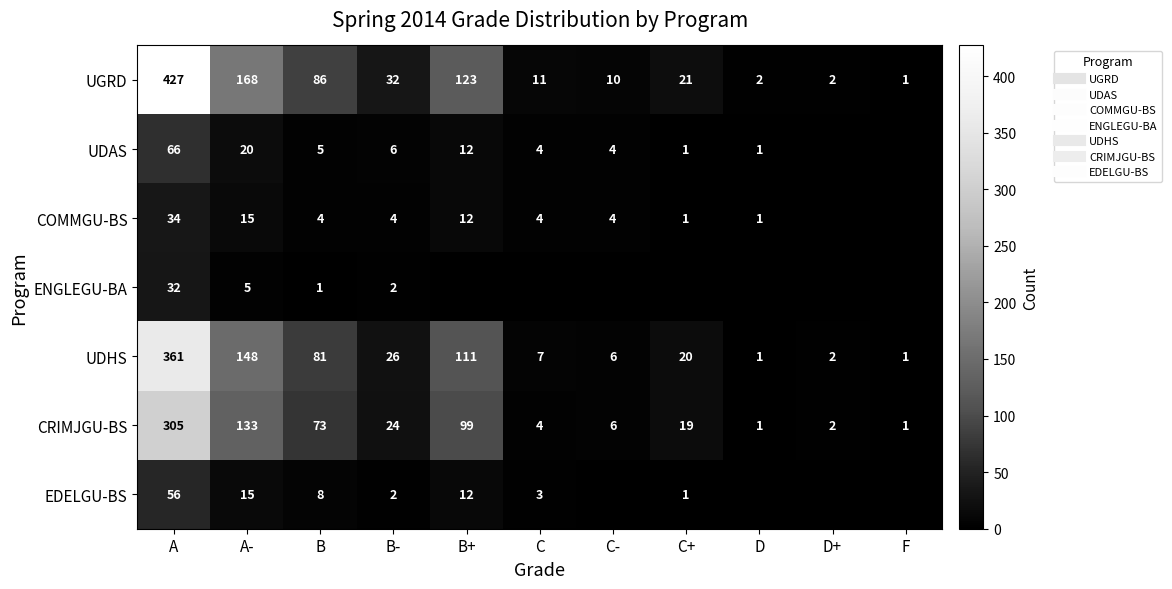

What is the maximum value shown in the chart?

427